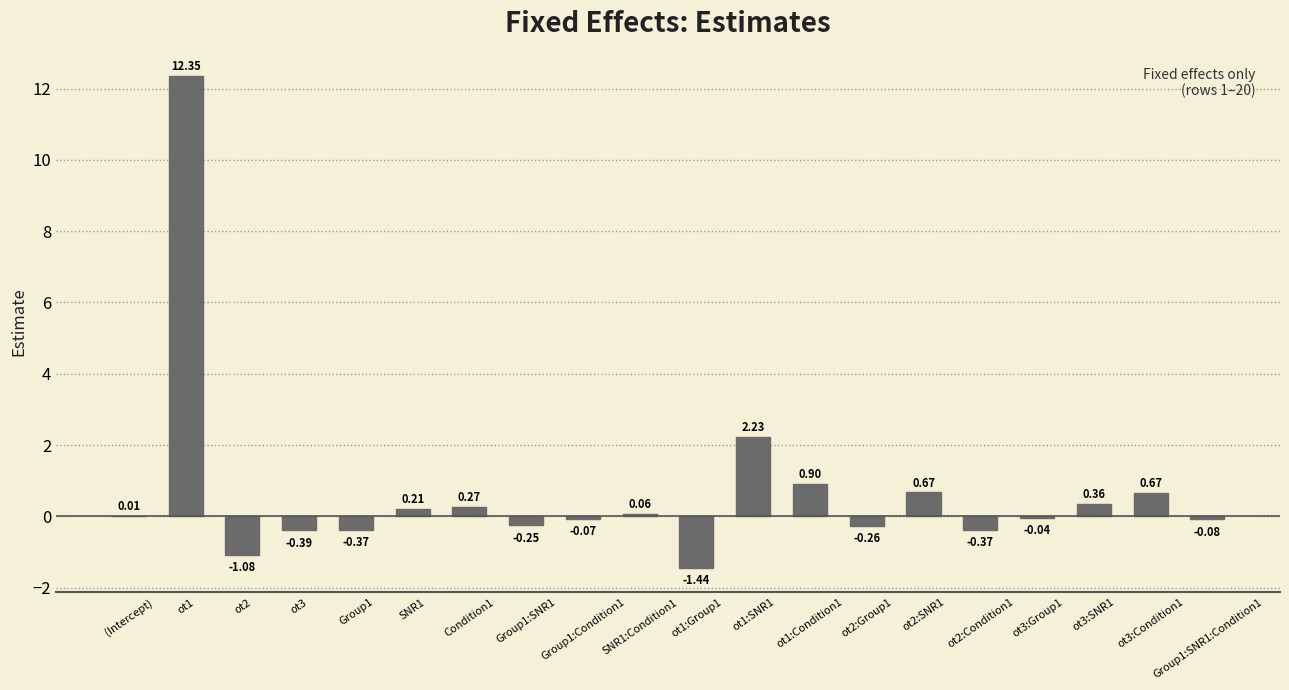

Between Group1:Condition1 and ot3:Group1, which is larger?

ot3:Group1